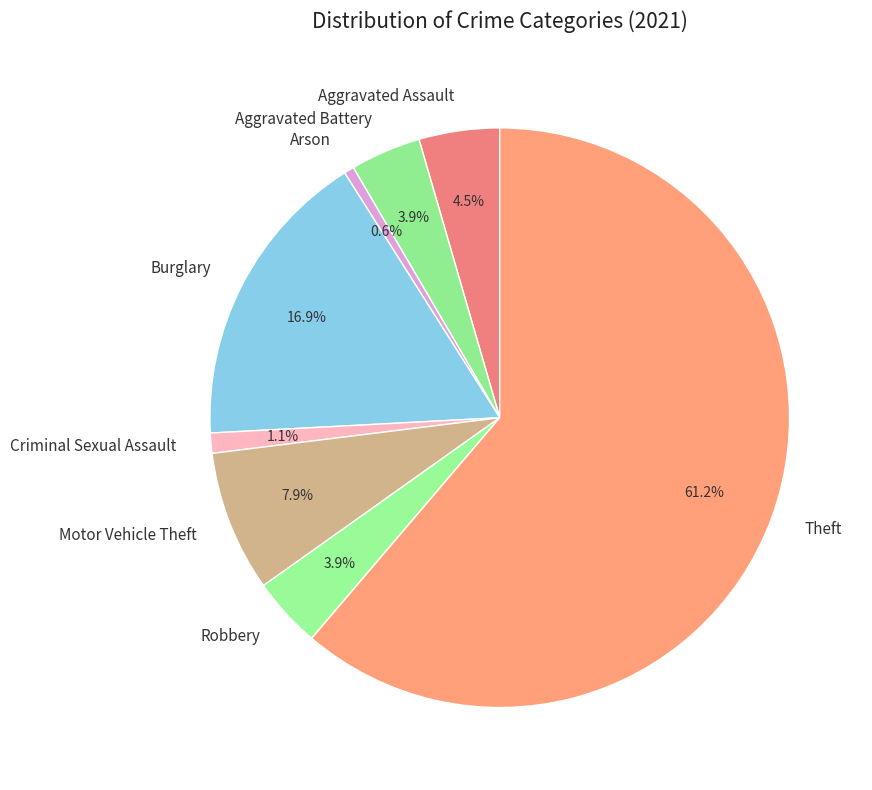

Which slice is the largest?

Theft